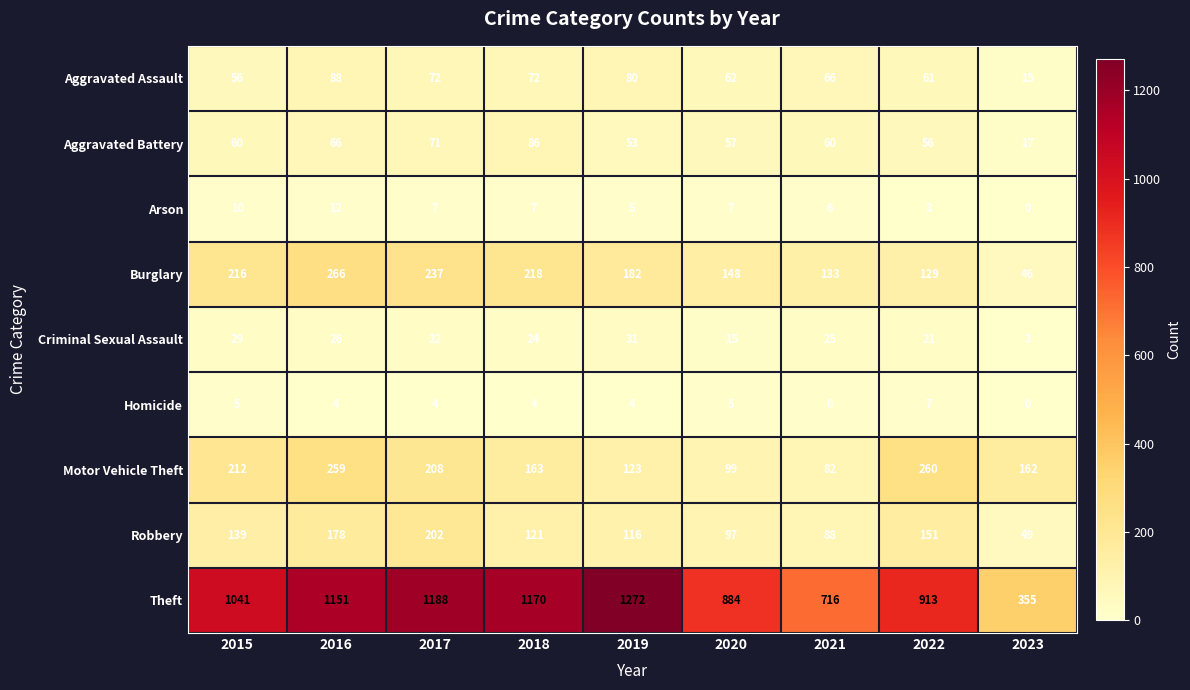

The Aggravated Assault series shows 38 at 2018. True or false?

False